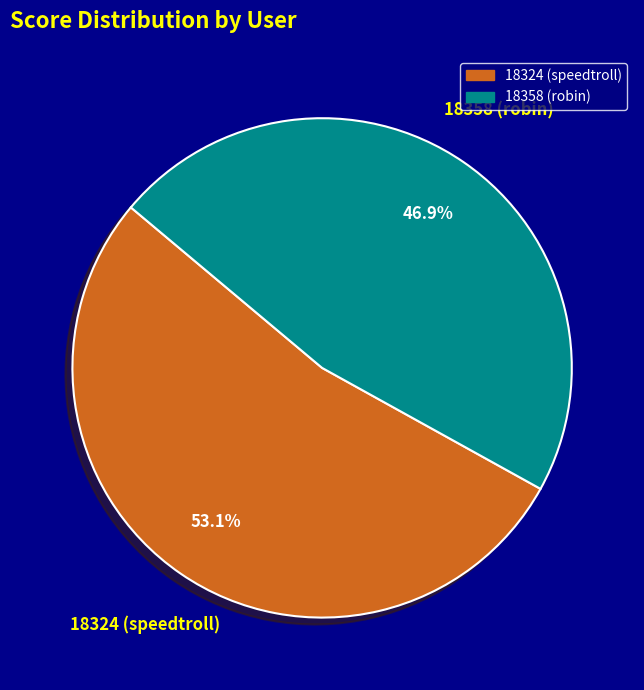

To the nearest percent, what is the difference between the largest and smallest slice percentages?

6%